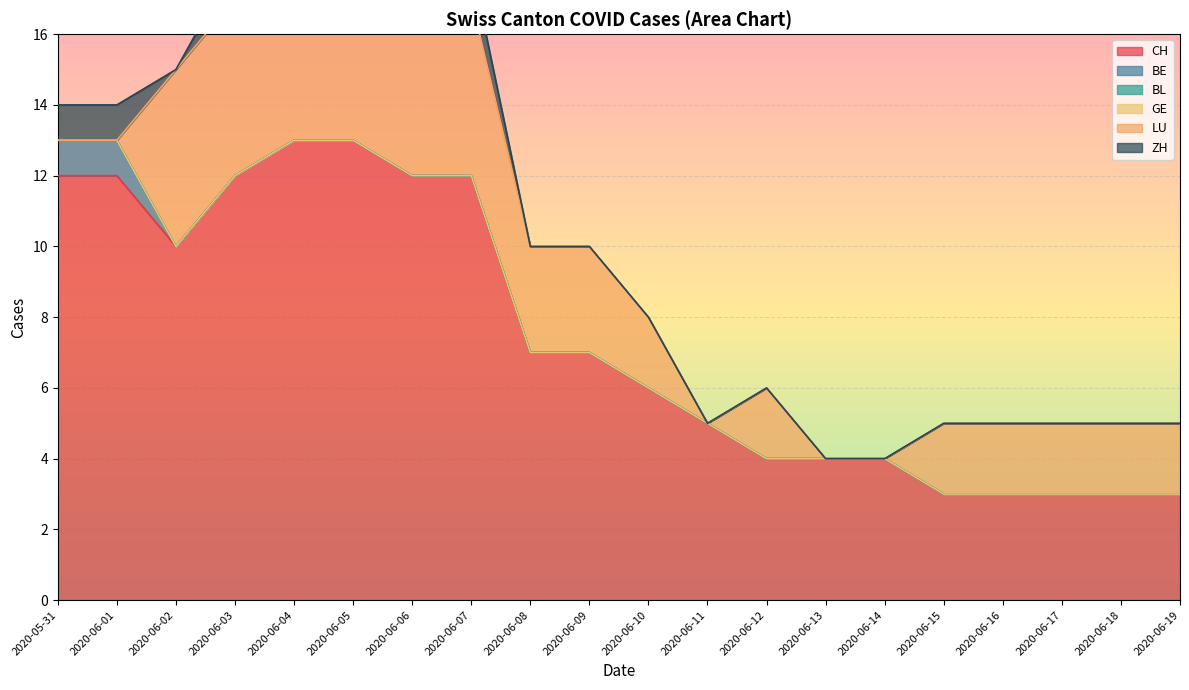

At which category does ZH reach its first local valley?

2020-06-02